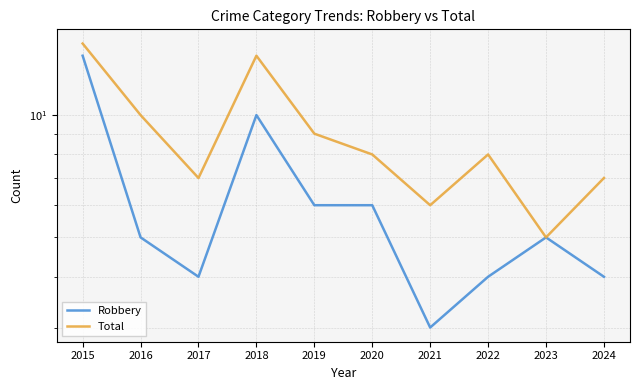

Between 2015 and 2021, which is larger?

2015